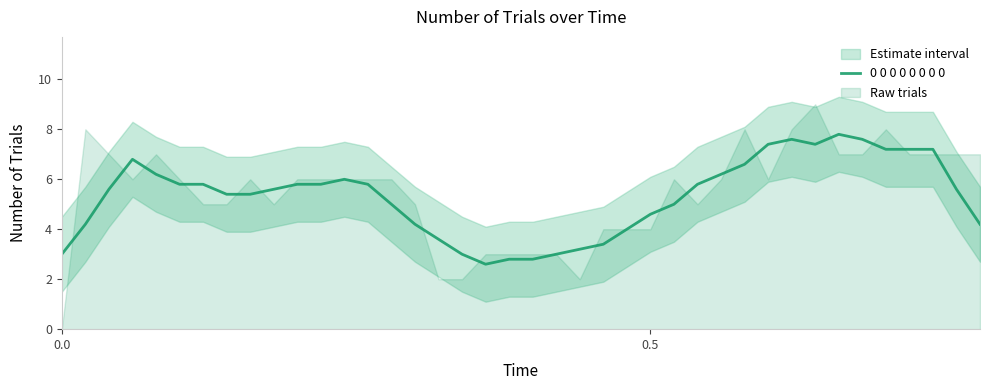

What is the minimum value for 0 0 0 0 0 0 0 0?

2.6